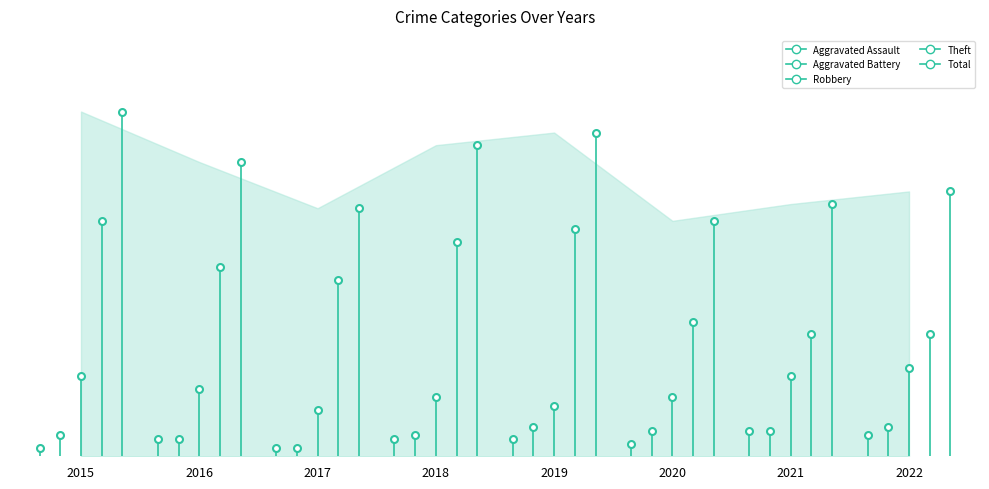

Rank the series by their maximum value, from highest to lowest.

Total, Theft, Robbery, Aggravated Battery, Aggravated Assault